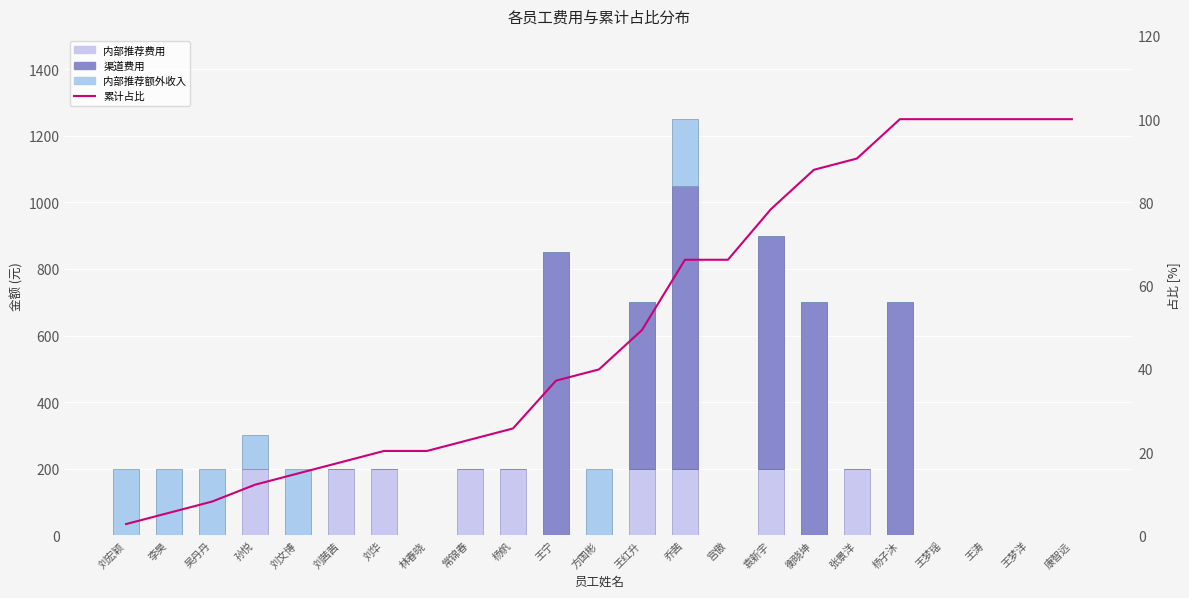

The value of 累计占比 at 刘华 is 20.3. True or false?

True